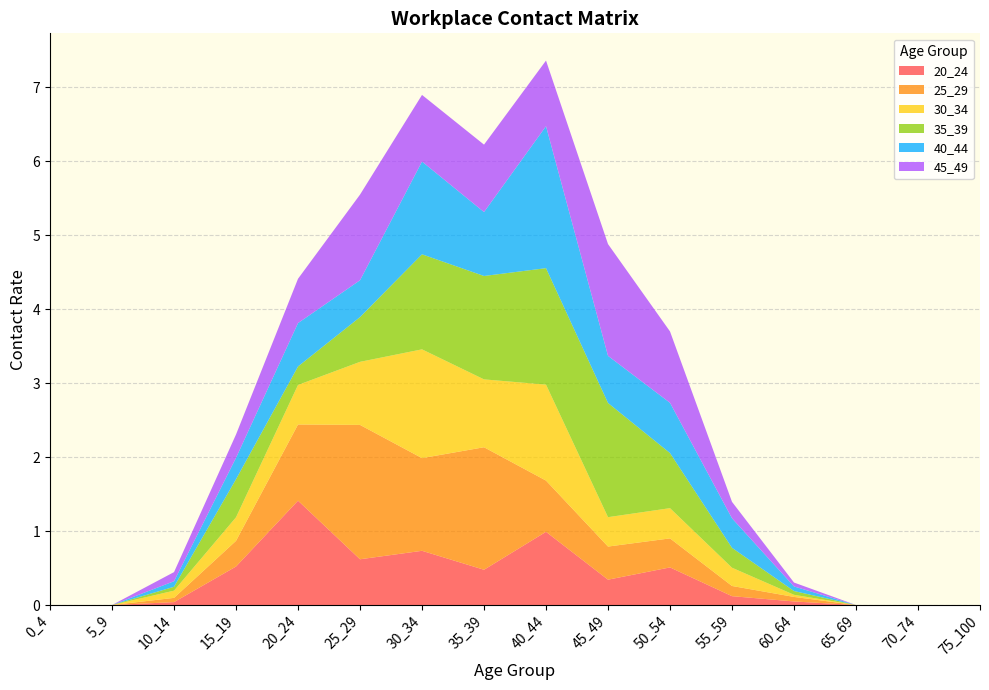

Reading left to right, what are all the values shown in this chart?

20_24: 0_4=0.0	5_9=0.0	10_14=0.0	15_19=0.5	20_24=1.4	25_29=0.6	30_34=0.7	35_39=0.5	40_44=1.0	45_49=0.3	50_54=0.5	55_59=0.1	60_64=0.0	65_69=0.0	70_74=0.0	75_100=0.0
25_29: 0_4=0.0	5_9=0.0	10_14=0.1	15_19=0.3	20_24=1.0	25_29=1.8	30_34=1.3	35_39=1.7	40_44=0.7	45_49=0.4	50_54=0.4	55_59=0.1	60_64=0.1	65_69=0.0	70_74=0.0	75_100=0.0
30_34: 0_4=0.0	5_9=0.0	10_14=0.1	15_19=0.3	20_24=0.5	25_29=0.9	30_34=1.5	35_39=0.9	40_44=1.3	45_49=0.4	50_54=0.4	55_59=0.2	60_64=0.0	65_69=0.0	70_74=0.0	75_100=0.0
35_39: 0_4=0.0	5_9=0.0	10_14=0.1	15_19=0.5	20_24=0.2	25_29=0.6	30_34=1.3	35_39=1.4	40_44=1.6	45_49=1.5	50_54=0.7	55_59=0.3	60_64=0.1	65_69=0.0	70_74=0.0	75_100=0.0
40_44: 0_4=0.0	5_9=0.0	10_14=0.1	15_19=0.3	20_24=0.6	25_29=0.5	30_34=1.3	35_39=0.9	40_44=1.9	45_49=0.6	50_54=0.7	55_59=0.4	60_64=0.1	65_69=0.0	70_74=0.0	75_100=0.0
45_49: 0_4=0.0	5_9=0.0	10_14=0.1	15_19=0.3	20_24=0.6	25_29=1.2	30_34=0.9	35_39=0.9	40_44=0.9	45_49=1.5	50_54=1.0	55_59=0.2	60_64=0.1	65_69=0.0	70_74=0.0	75_100=0.0